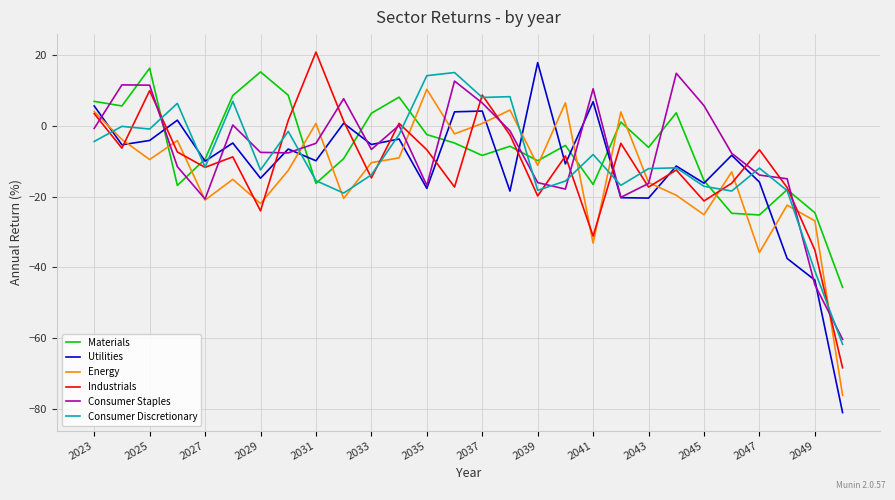

Which series has the largest range (max minus min)?

Utilities